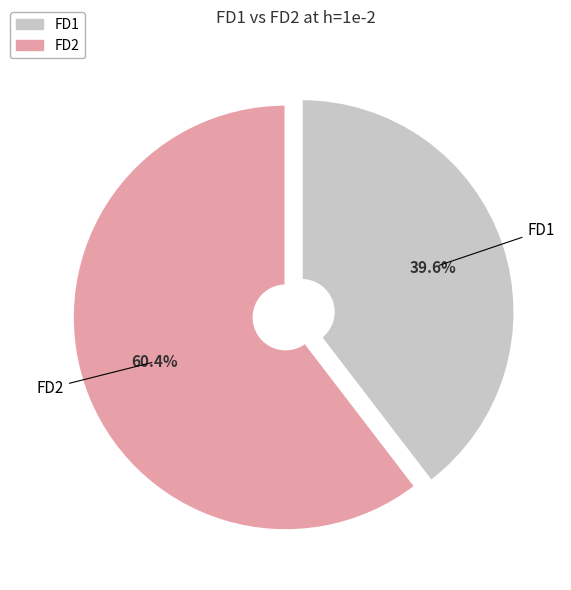

To the nearest percent, what is the difference between the FD2 and FD1 slice percentages?

21%